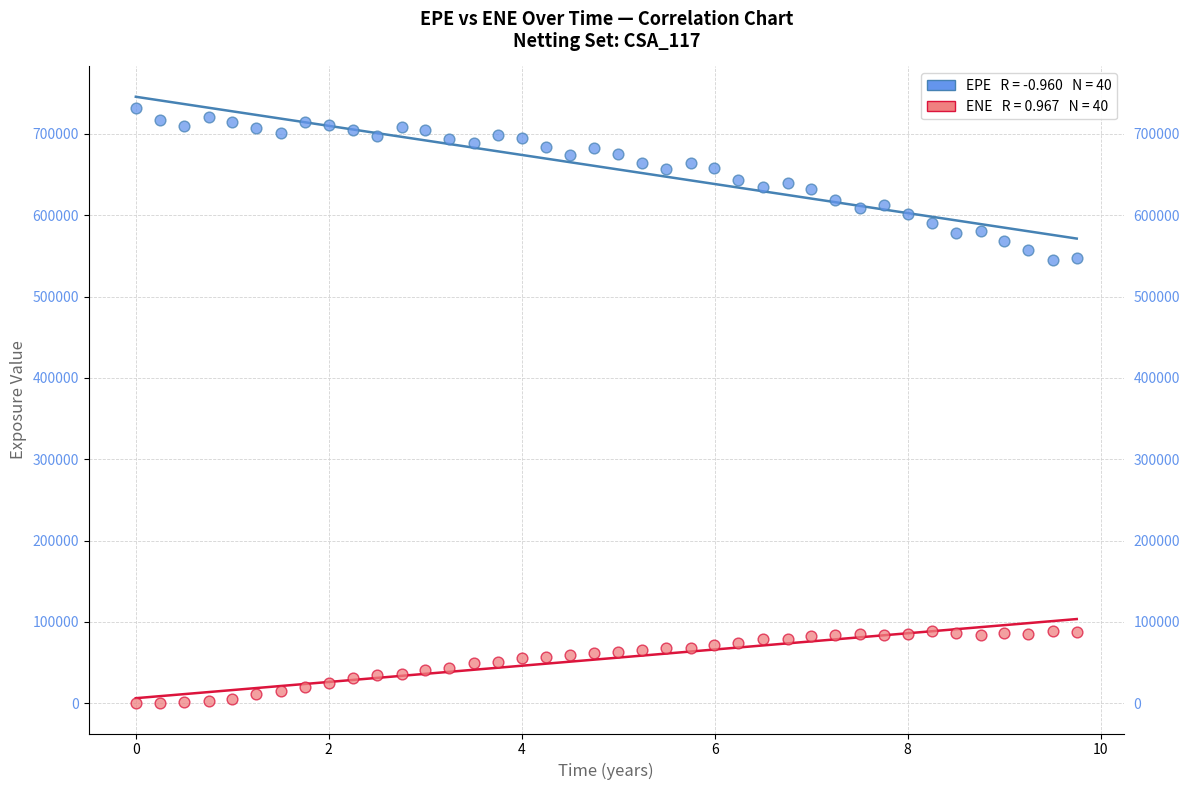

Across all data points, what is the range of X values (max minus min)?

9.8